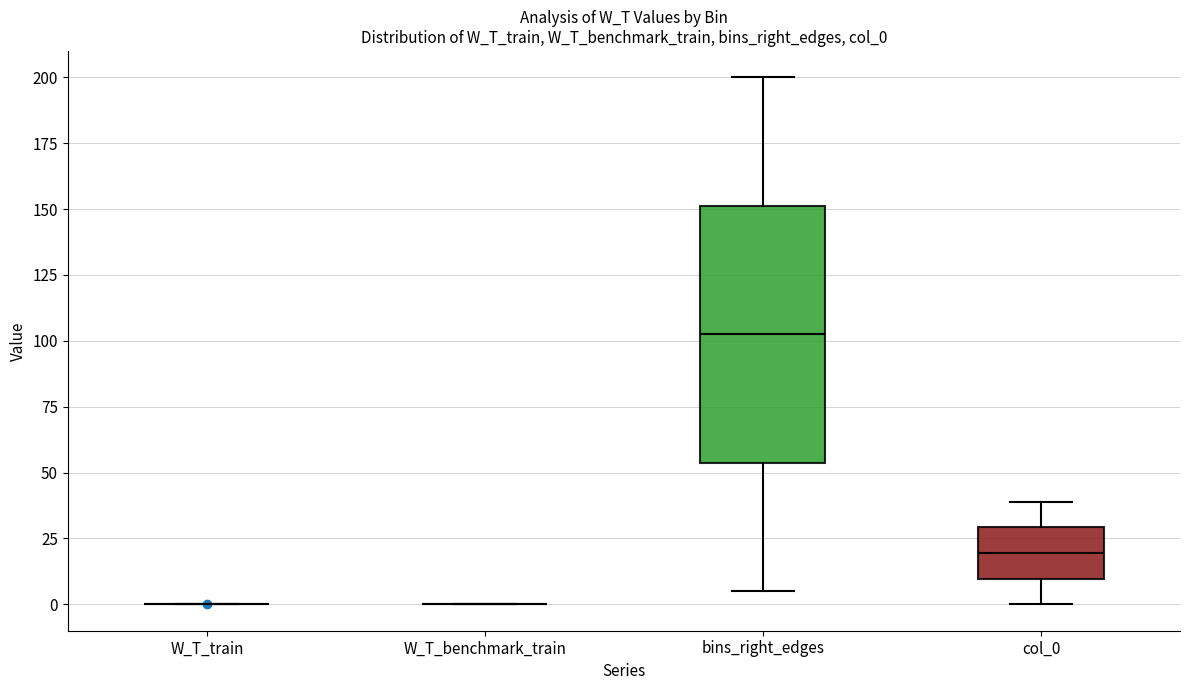

Where does the median line of the box for col_0 sit on the y-axis? The values are not printed on the chart, so give them approximately, as read against the axis.

20